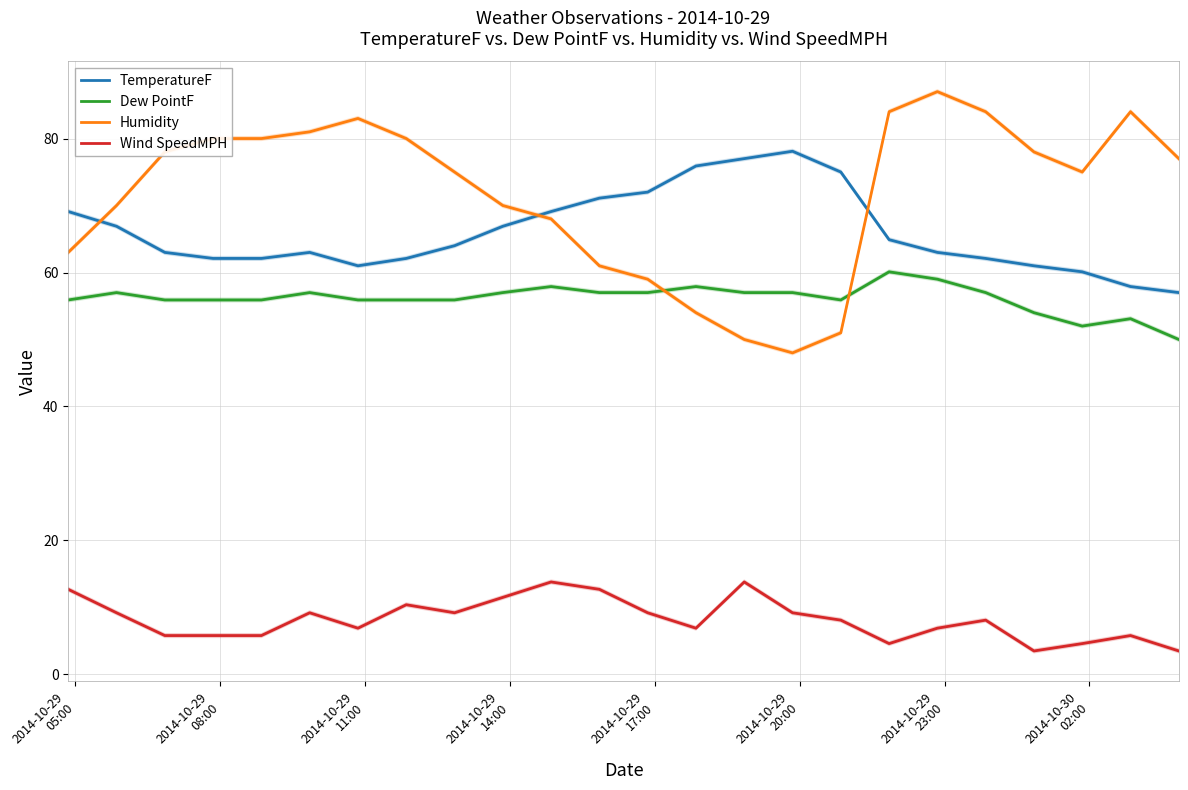

True or false: Humidity and Dew PointF cross at least once.

True